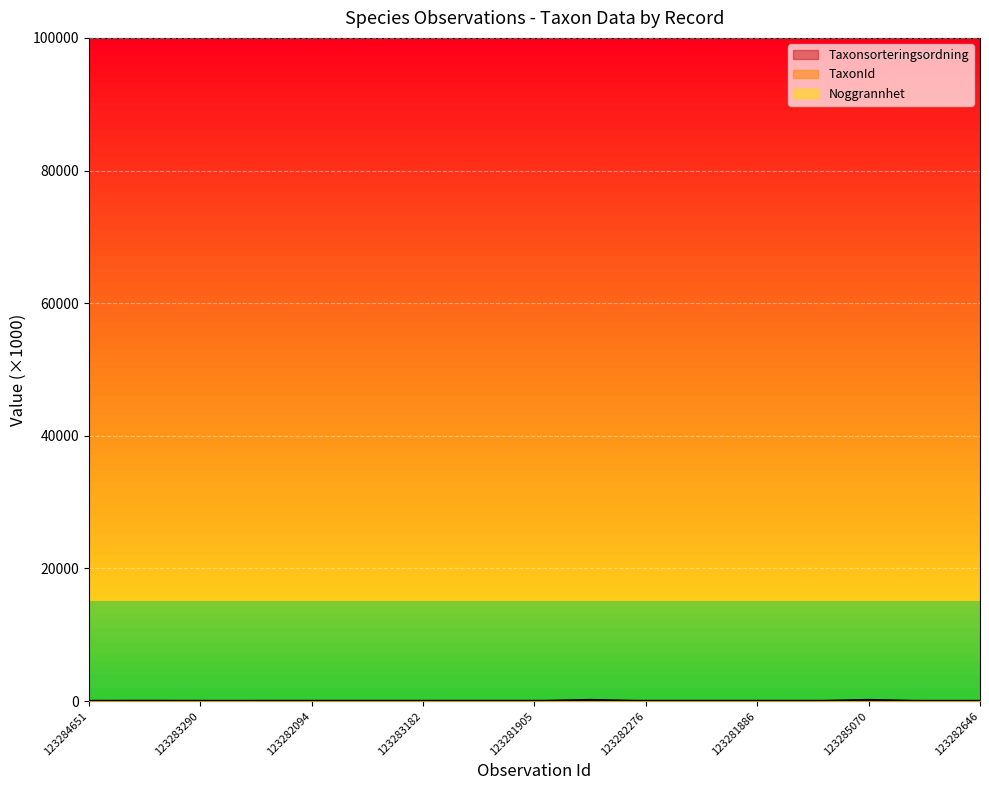

Count the number of categories in the chart.

17